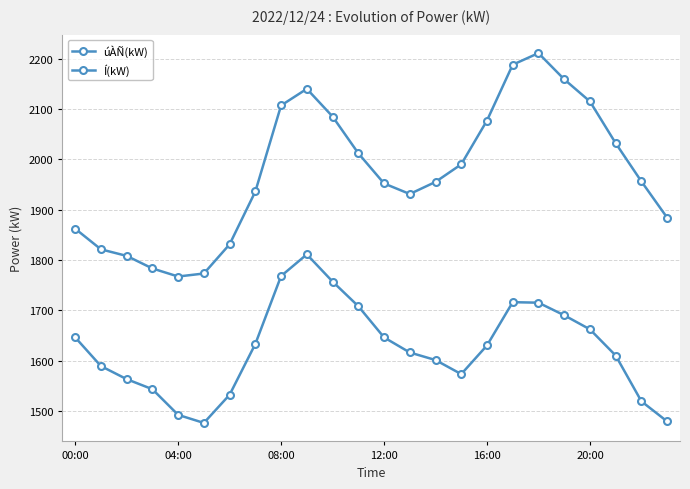

How many categories are shown in the chart?

24